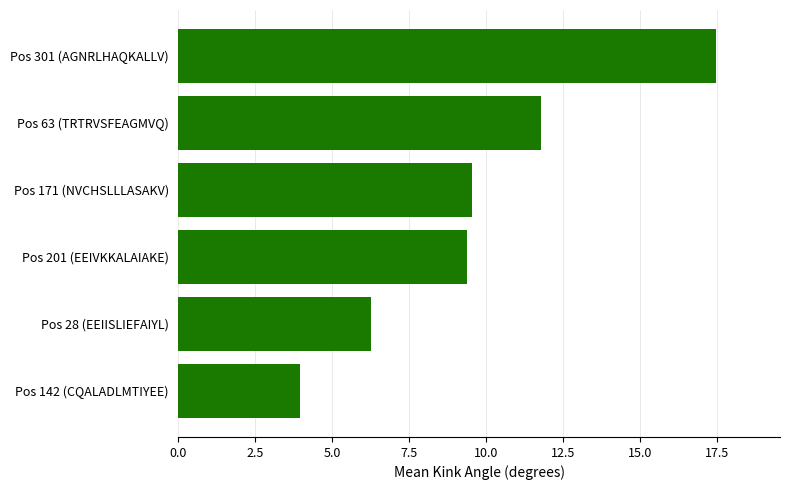

How many data points are less than 9?

2